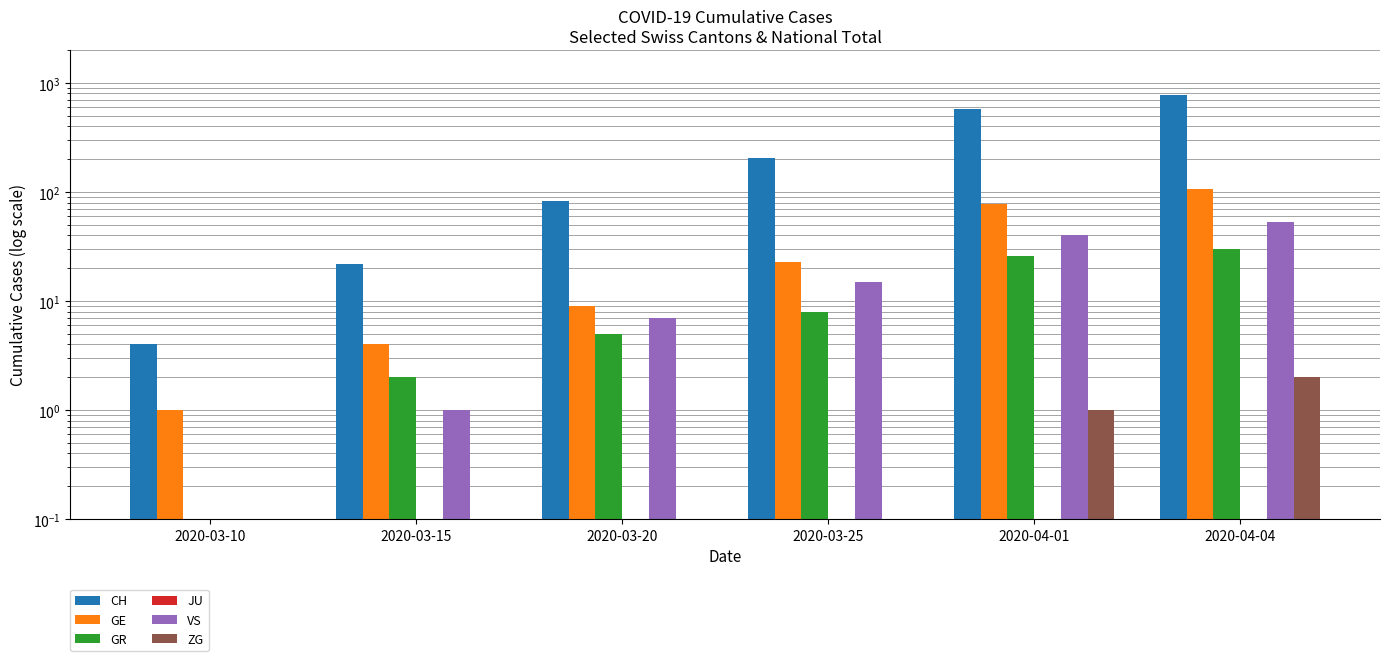

The value of JU at 2020-04-04 is 0.2. True or false?

False